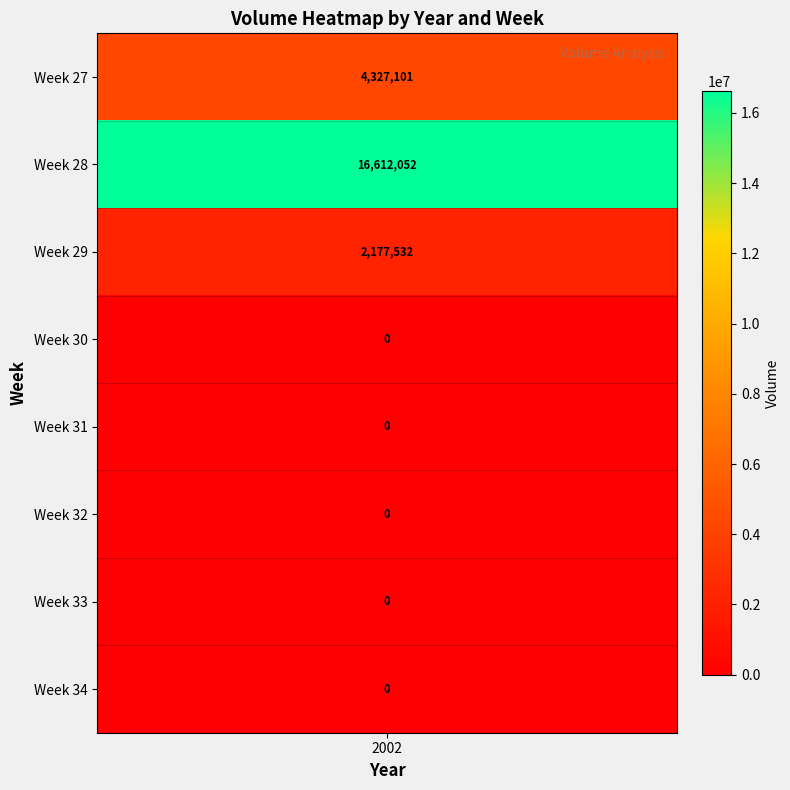

Rank the categories by value from lowest to highest.

30, 31, 32, 33, 34, 29, 27, 28